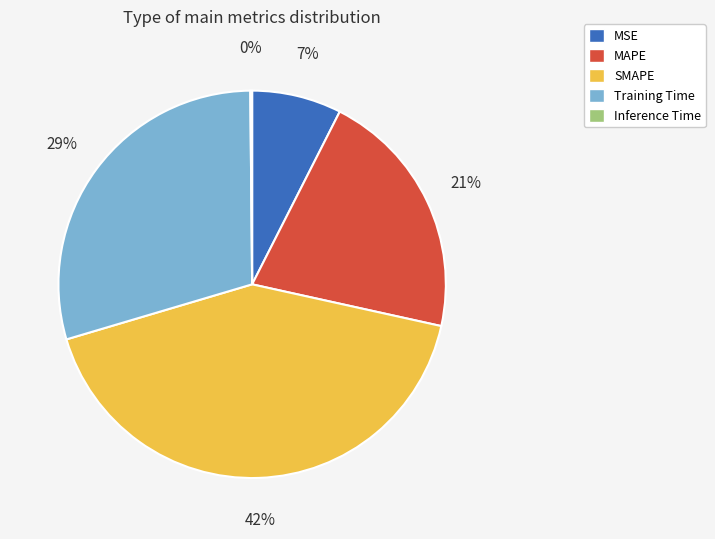

What percentage is the Training Time slice, to the nearest percent?

29%